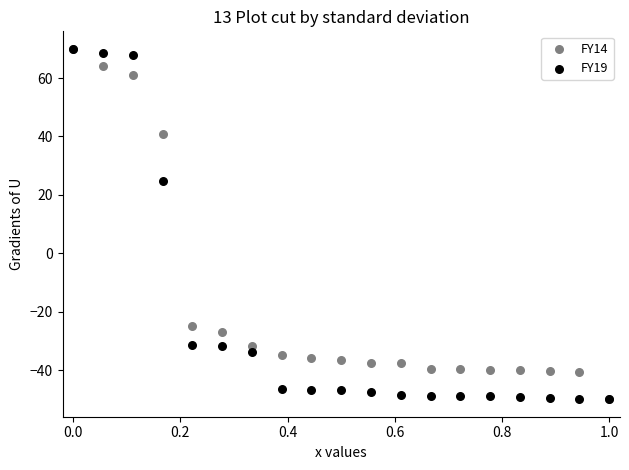

Across all series, what Y value is closest to 10?

24.8